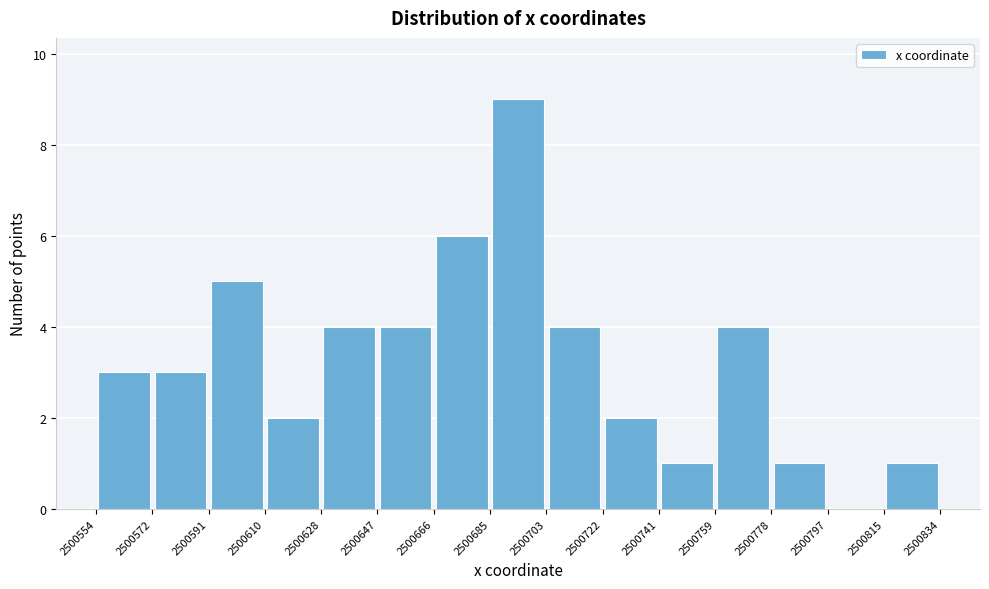

Over which range of the x-axis is the bar tallest?

2500685 to 2500703